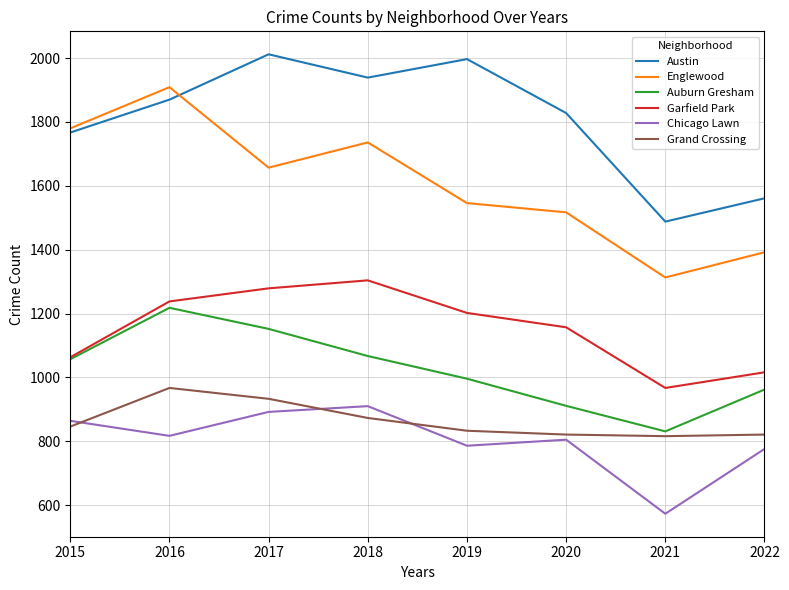

At how many categories does at least one series exceed 695?

8